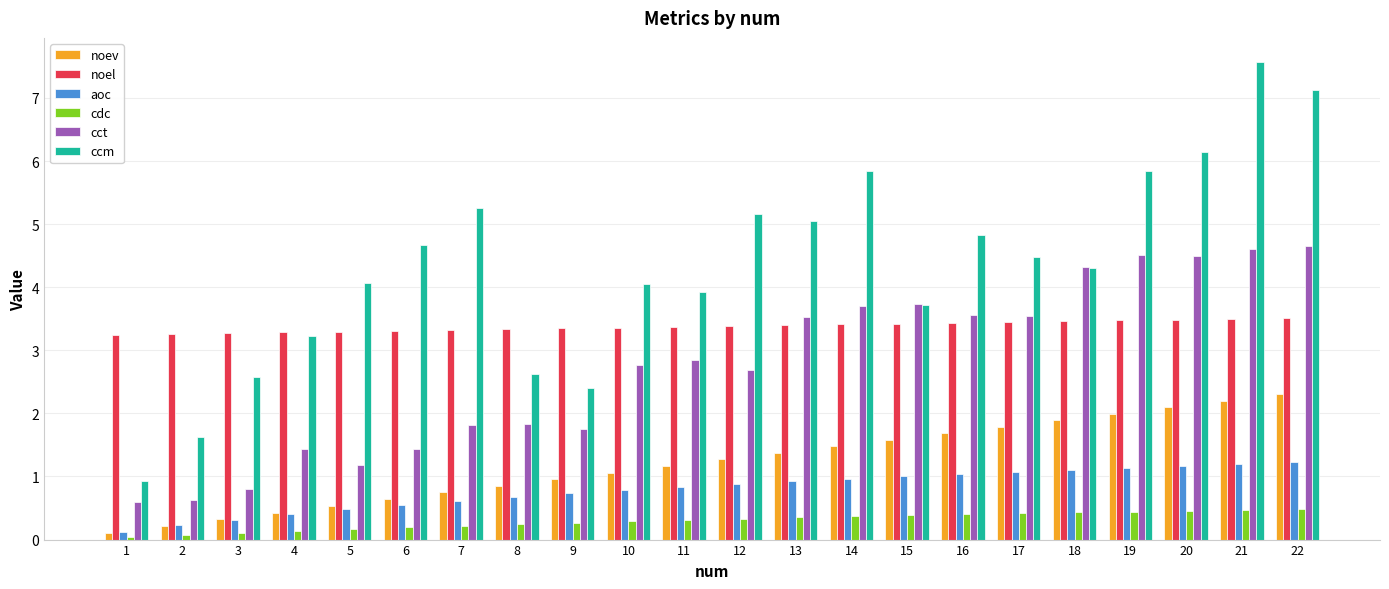

Count the noel values in the range 3 to 4.

22